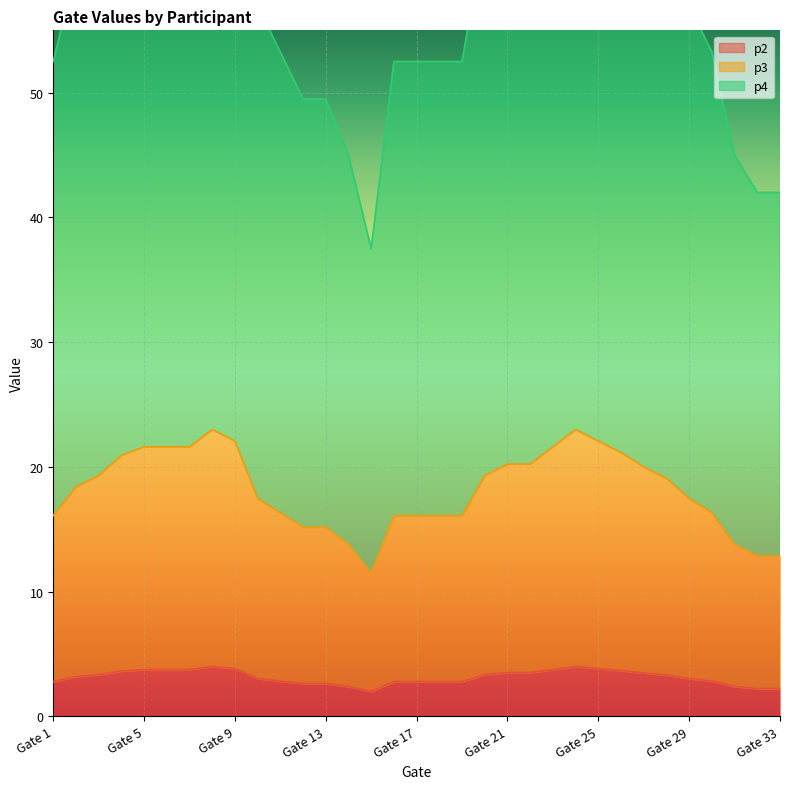

True or false: p2 and p3 intersect in this chart.

False